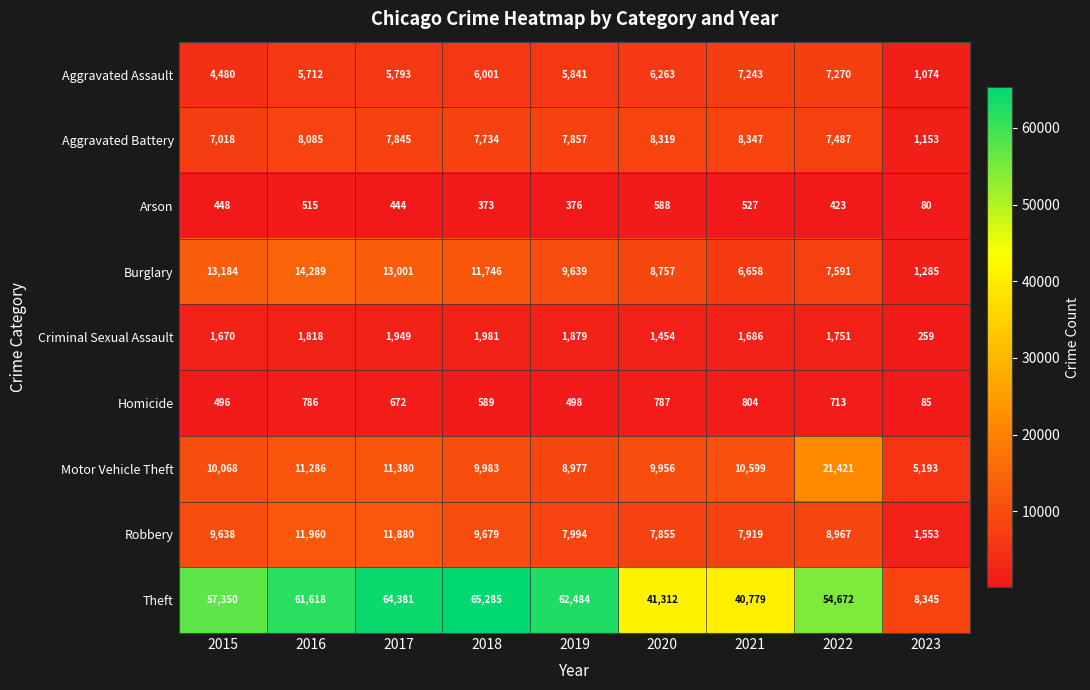

Rank the categories by Homicide value from highest to lowest.

2021, 2020, 2016, 2022, 2017, 2018, 2019, 2015, 2023